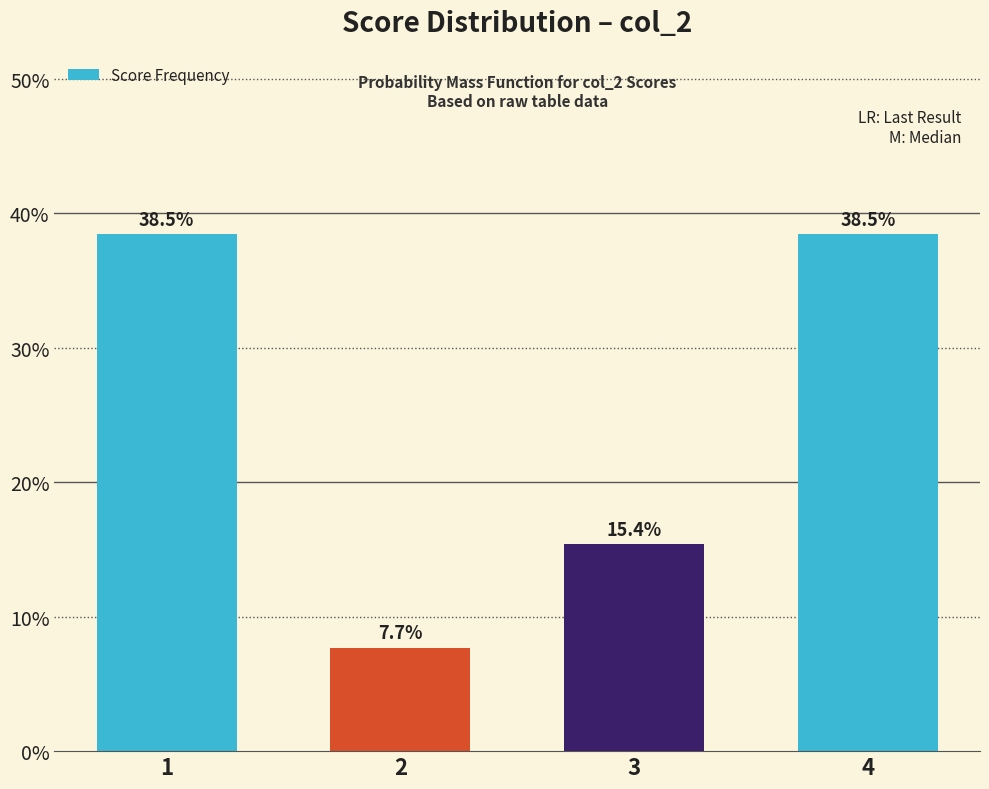

Reading left to right, extract all data points from this chart.

38.5	7.7	15.4	38.5